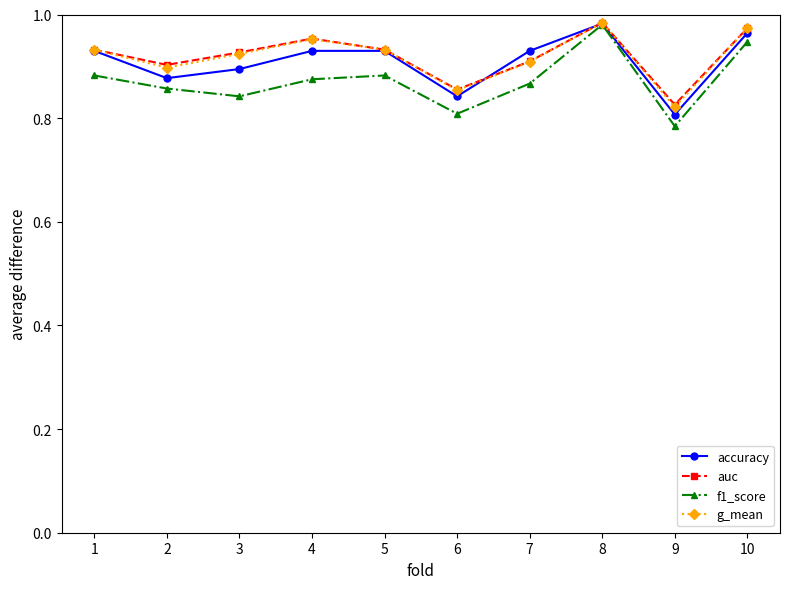

What is the sum of all g_mean values?

9.2